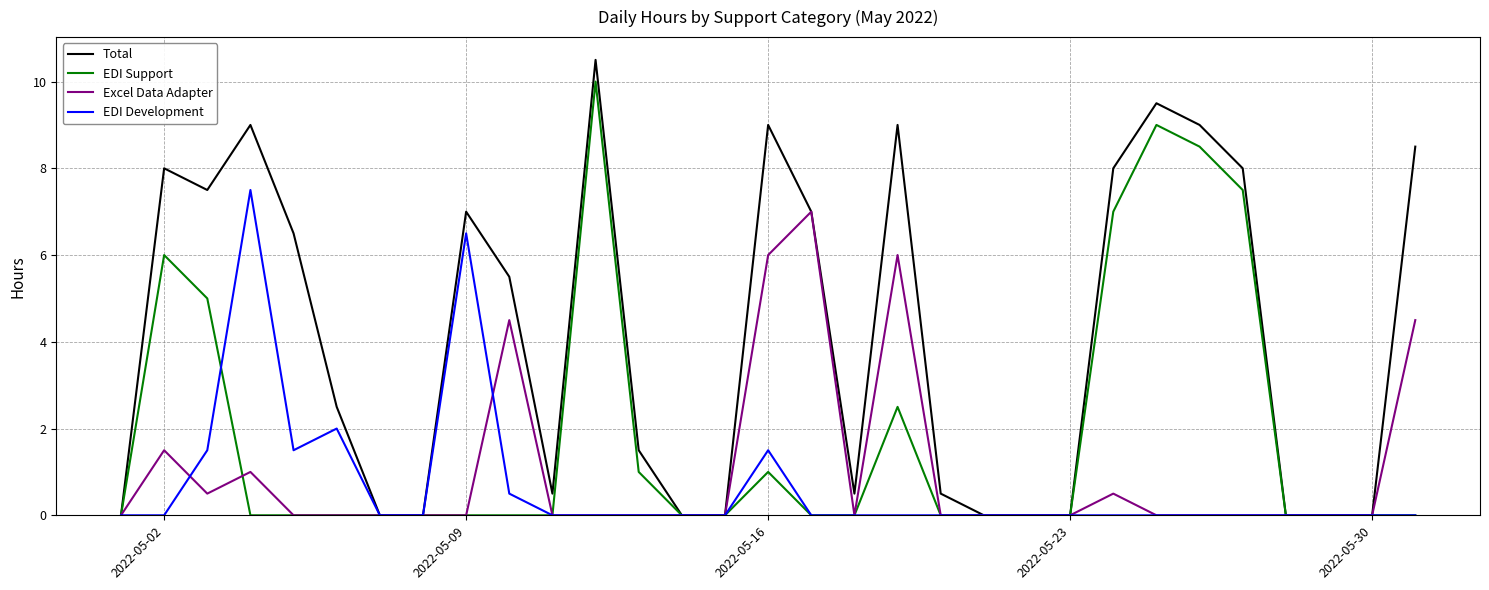

How many lines are shown in the chart?

4